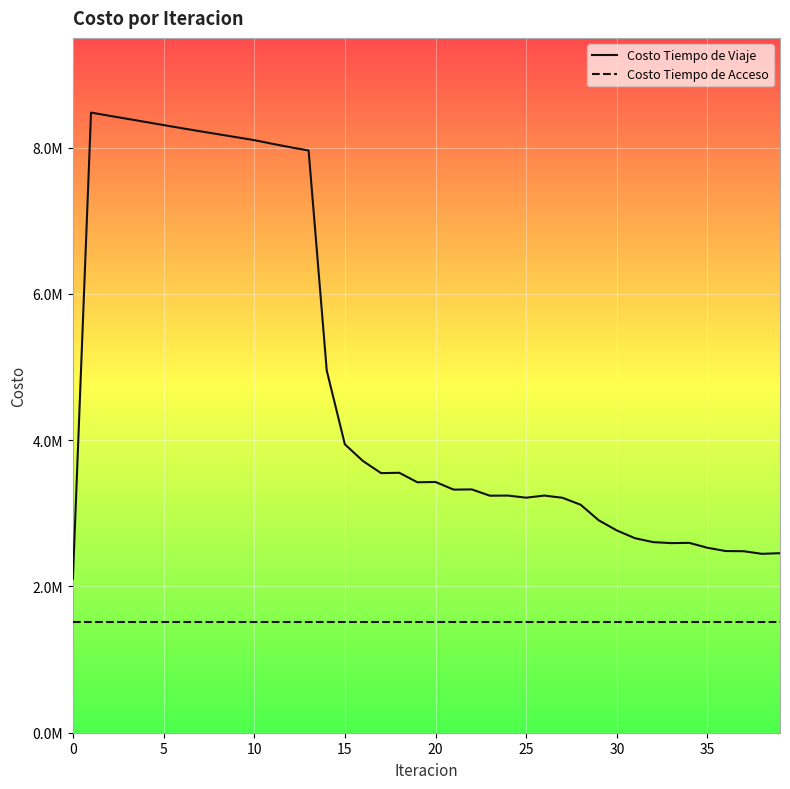

What is the greatest value displayed?

8478792.0